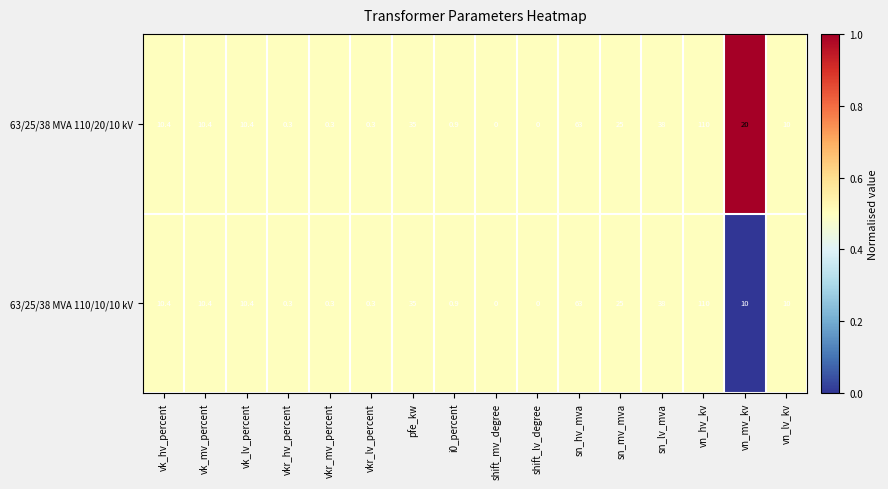

Which series has the largest total across all categories?

63/25/38 MVA 110/20/10 kV